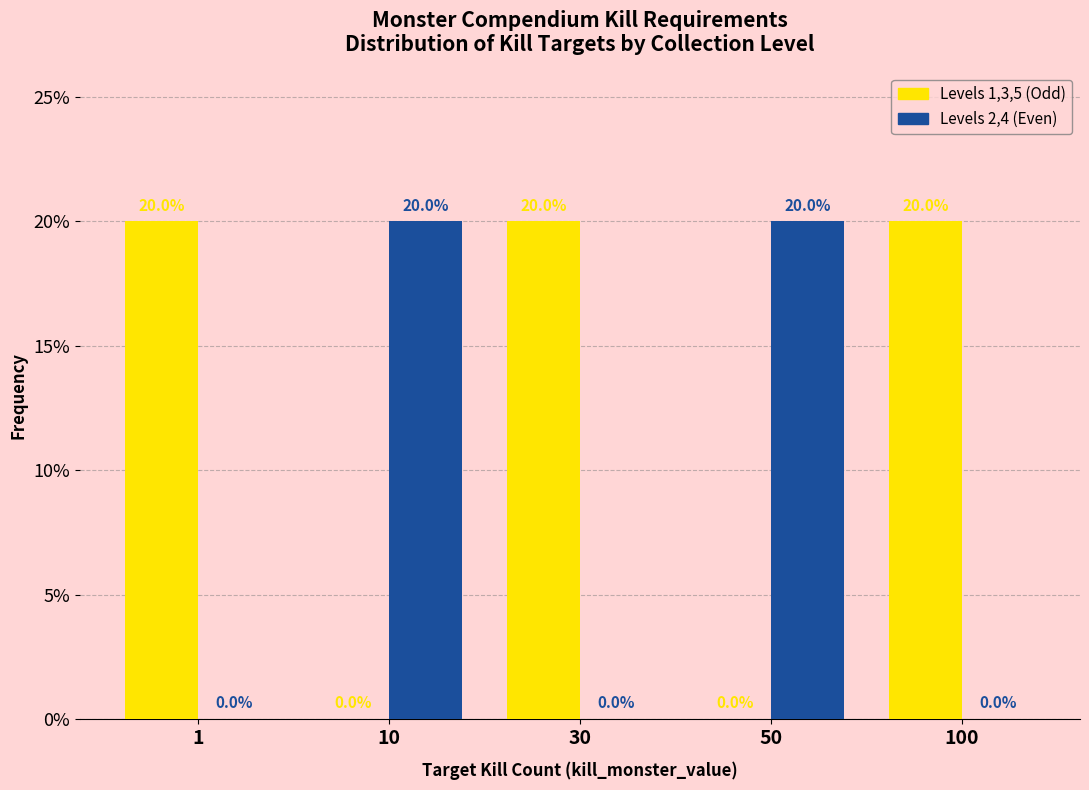

Reading right to left, transcribe all the data shown in this chart.

Levels 1,3,5 (Odd): 100=20	50=0	30=20	10=0	1=20
Levels 2,4 (Even): 100=0	50=20	30=0	10=20	1=0